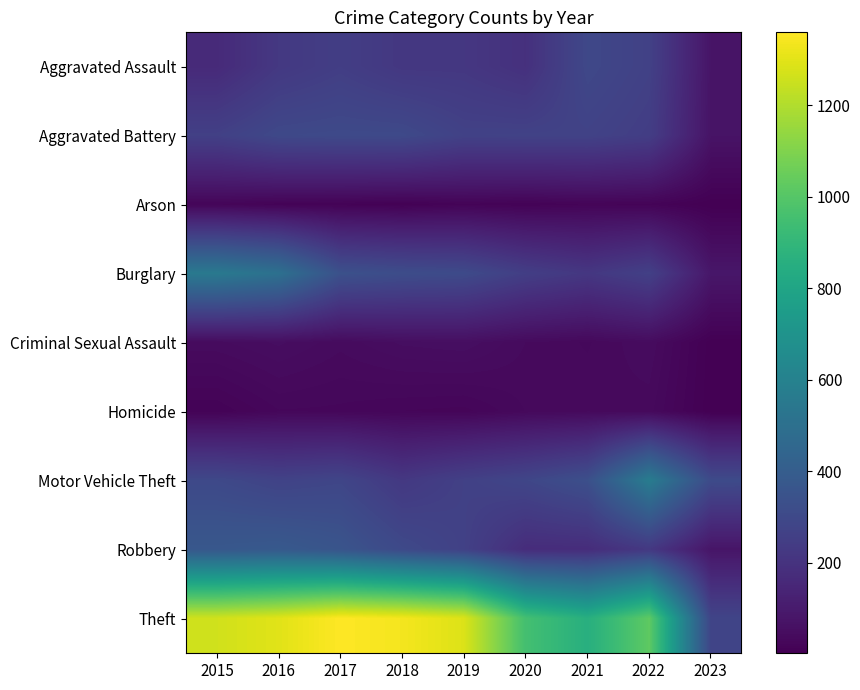

What is the maximum value shown in the chart?

1359